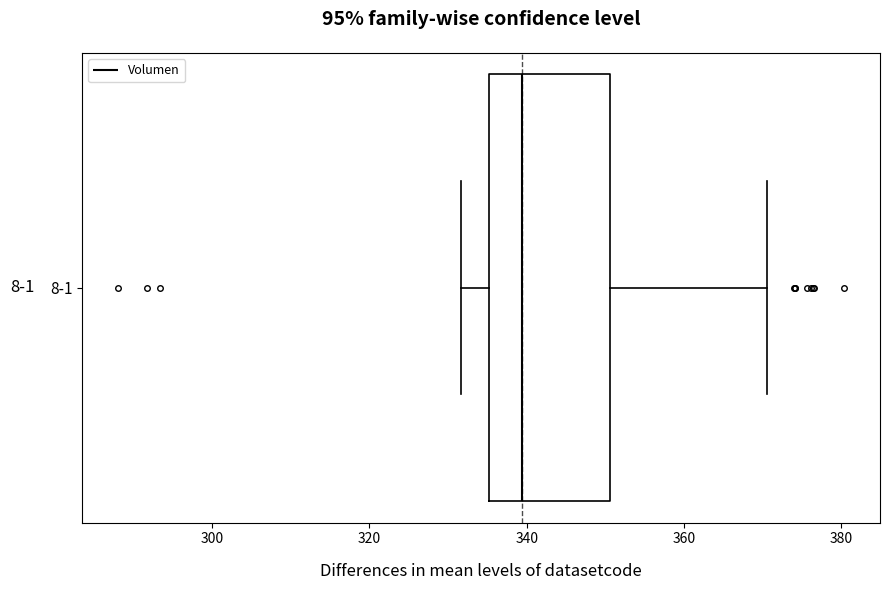

Where does the median line of the box for 8-1 sit on the x-axis? The values are not printed on the chart, so give them approximately, as read against the axis.

340